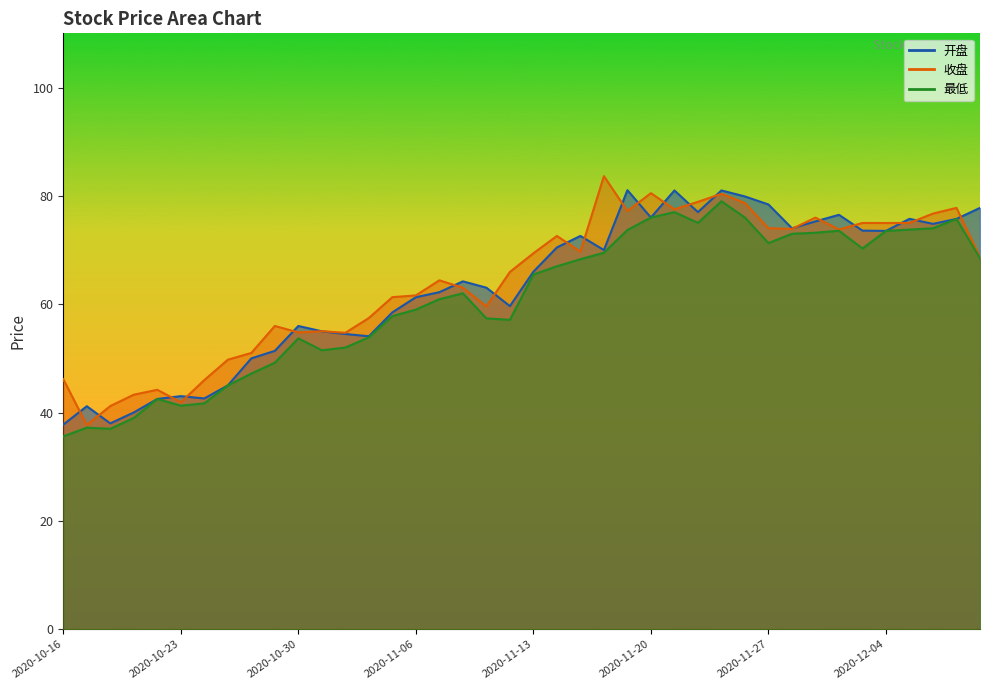

What is the difference between the 开盘 values at 2020-10-23 and 2020-11-30?

31.0